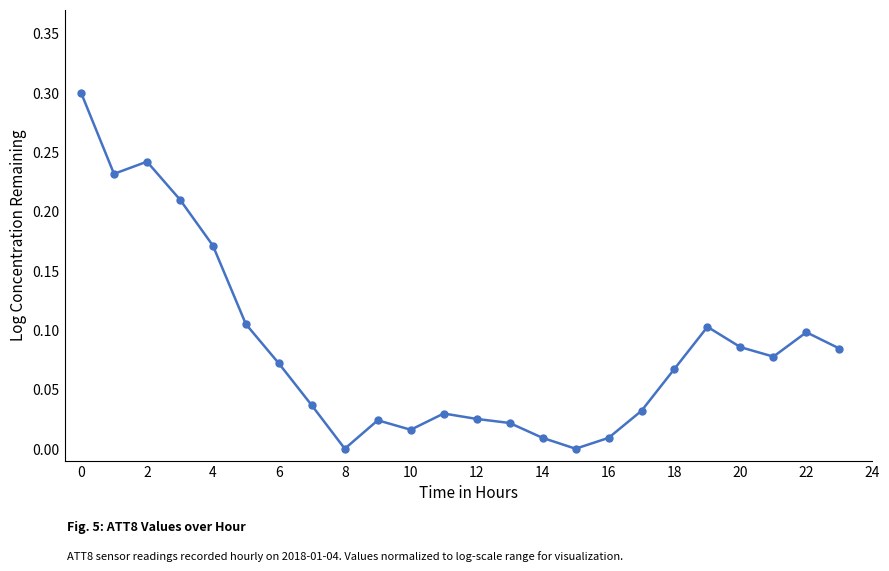

What is the sum of all values?

2.0